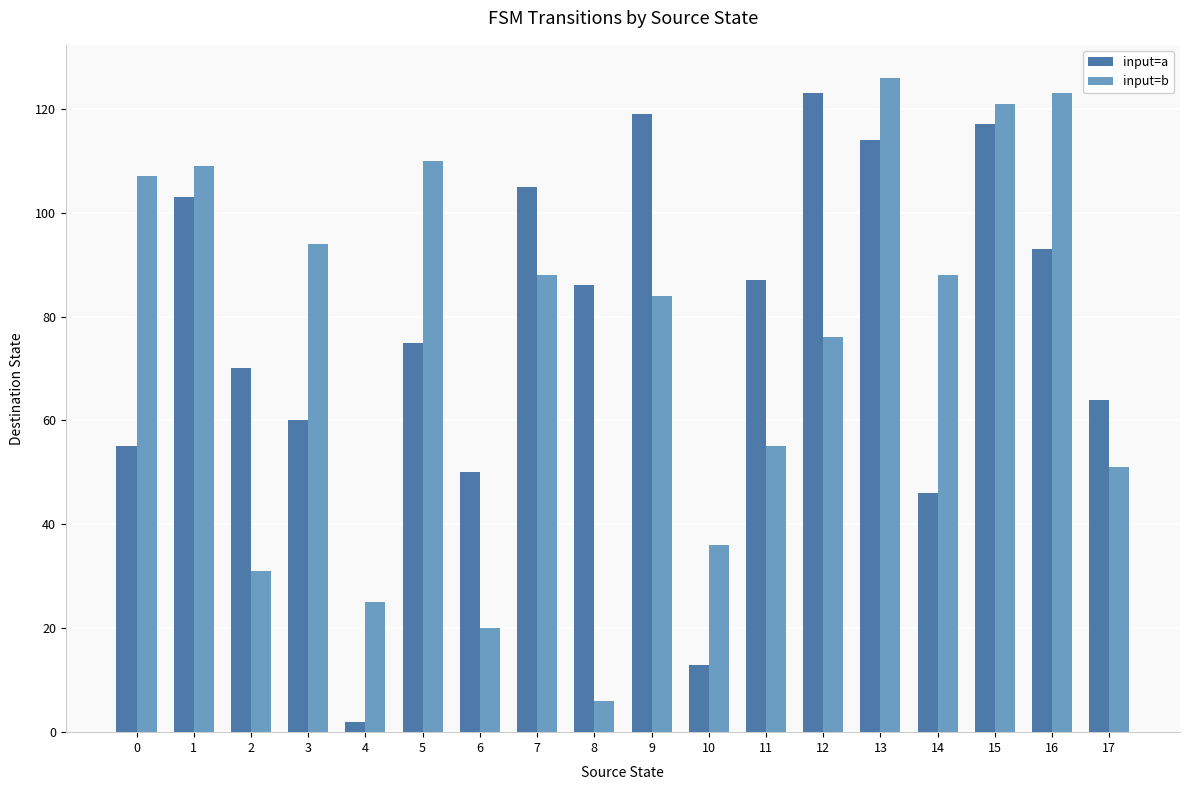

The value of input=a at 3 is 60. True or false?

True